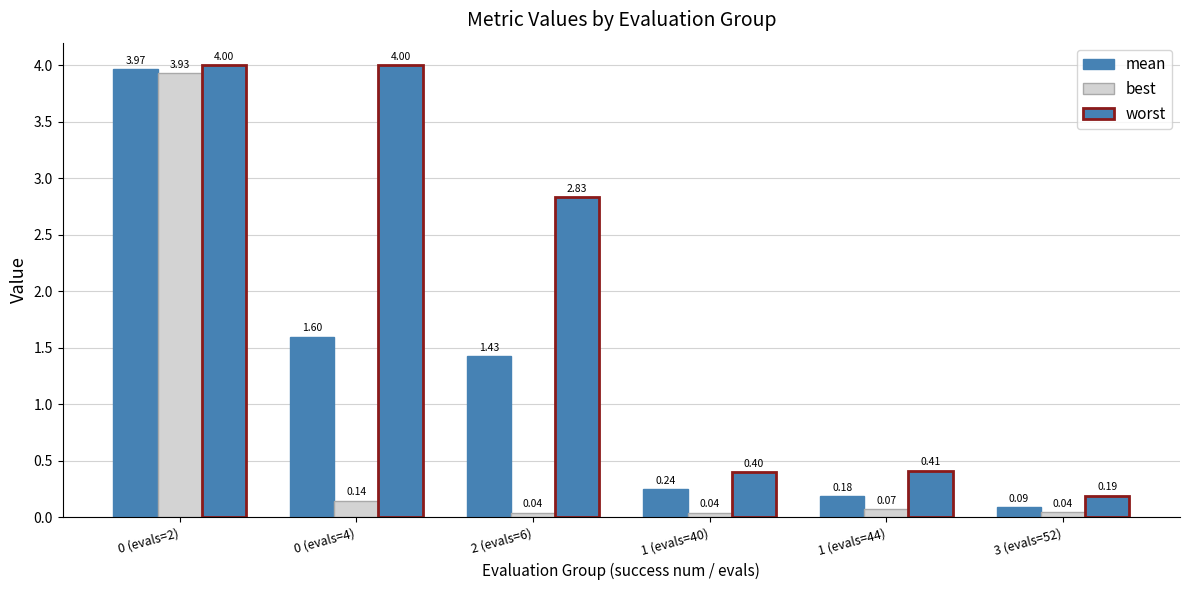

At which label does best reach its peak?

0 (evals=2)